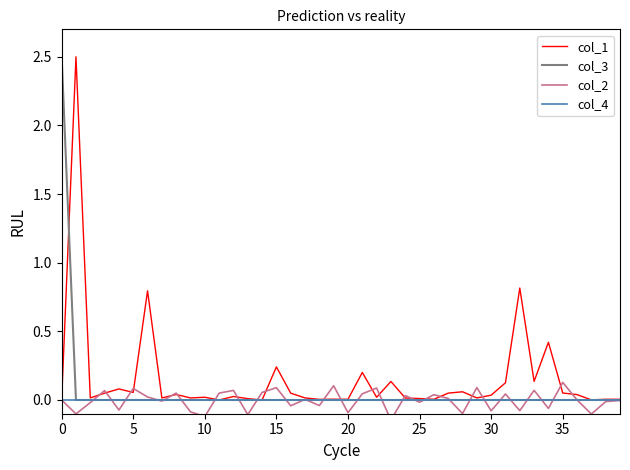

True or false: col_1 has a value of 0.0 at 31.

False